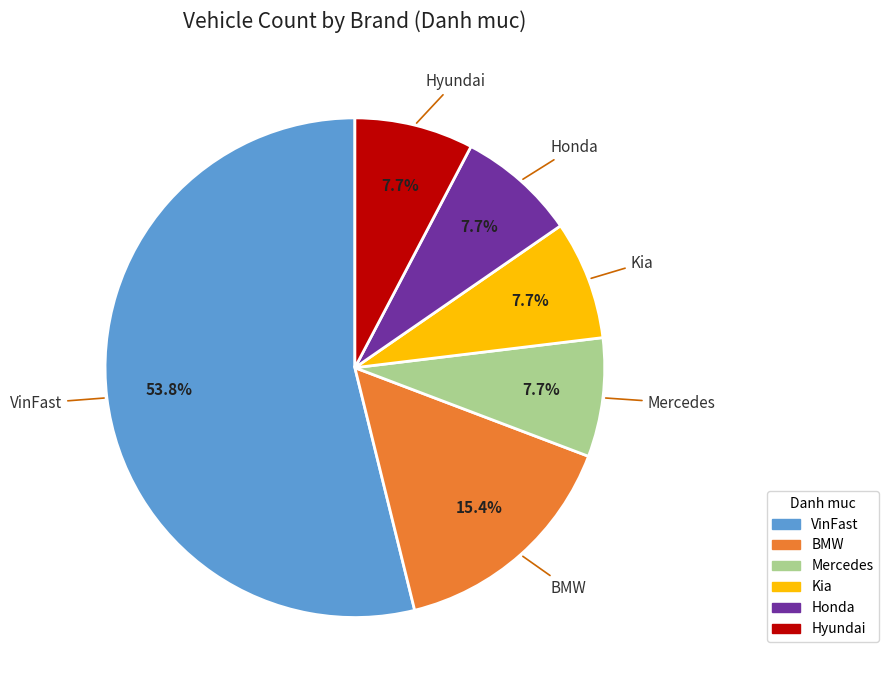

What percentage is the Mercedes slice, to the nearest percent?

8%